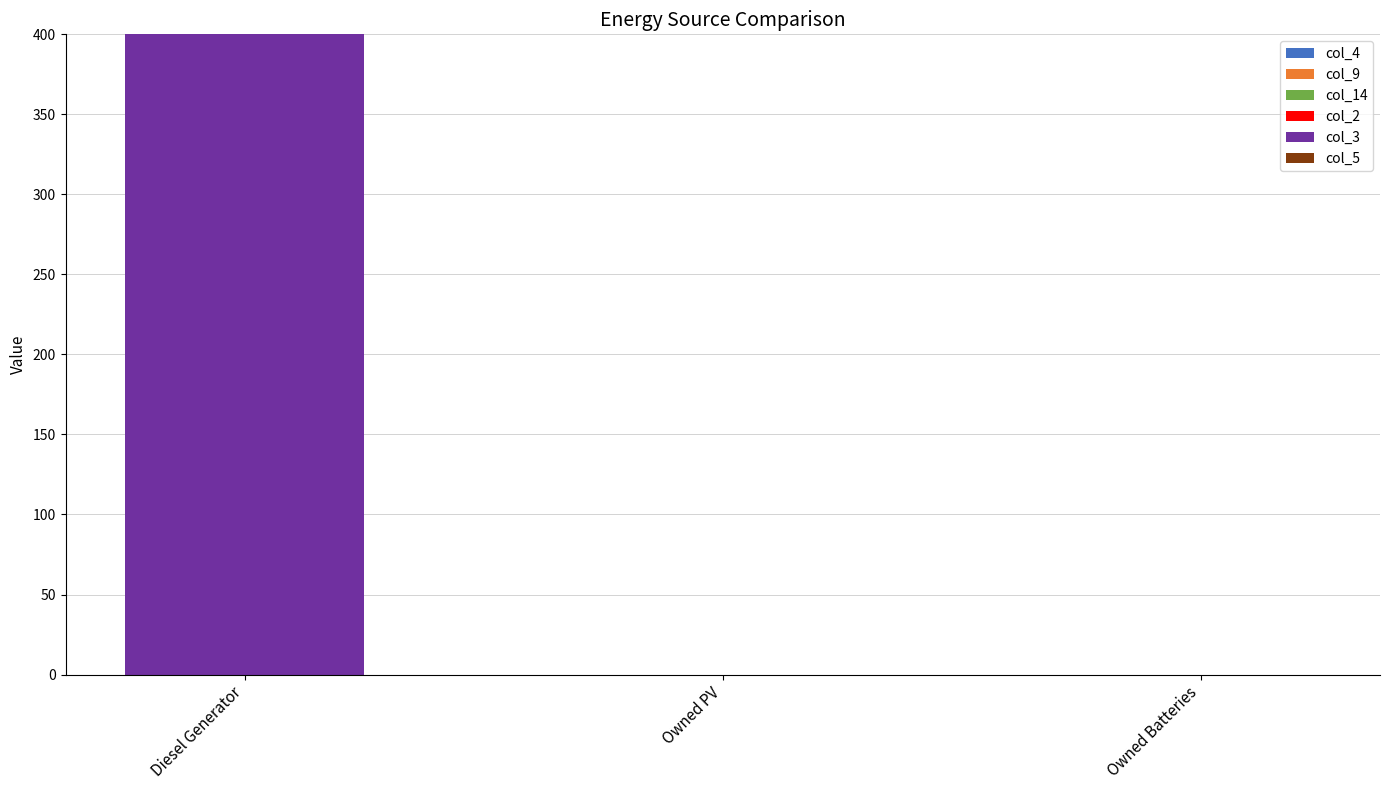

Which has a higher value, Diesel Generator or Owned Batteries?

Diesel Generator